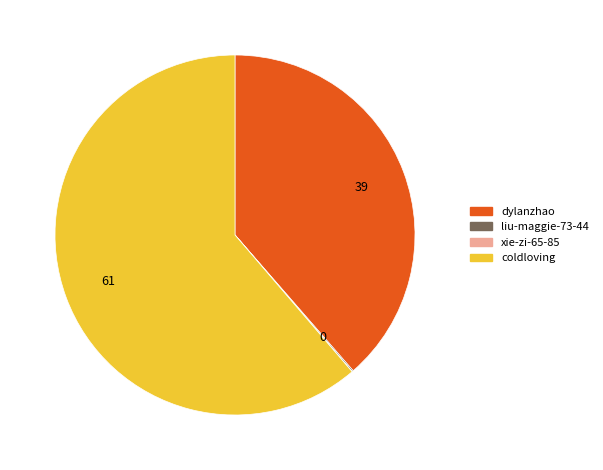

What is the ratio of the value at dylanzhao to the value at coldloving?

0.6